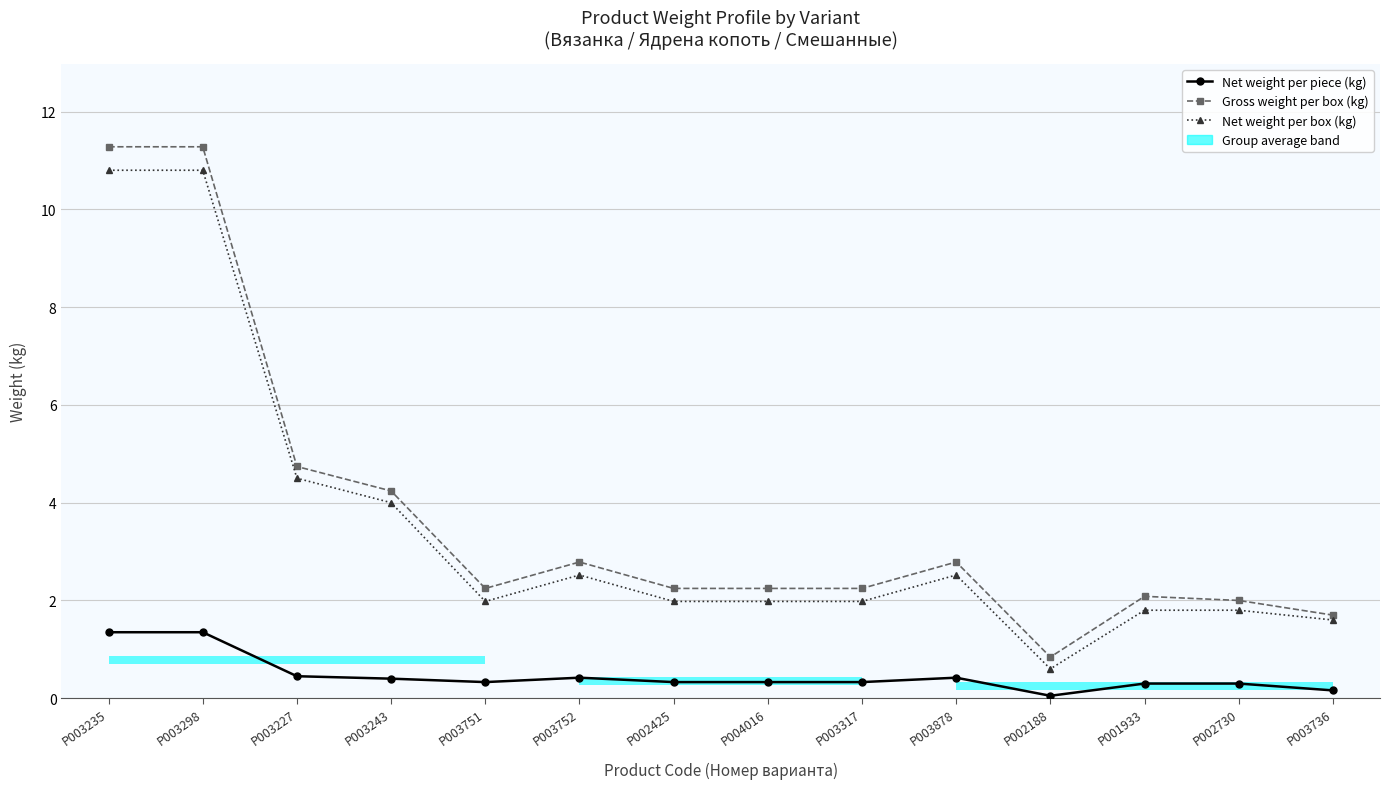

What is the approximate value of Net weight per piece (kg) at P003243?

0.4